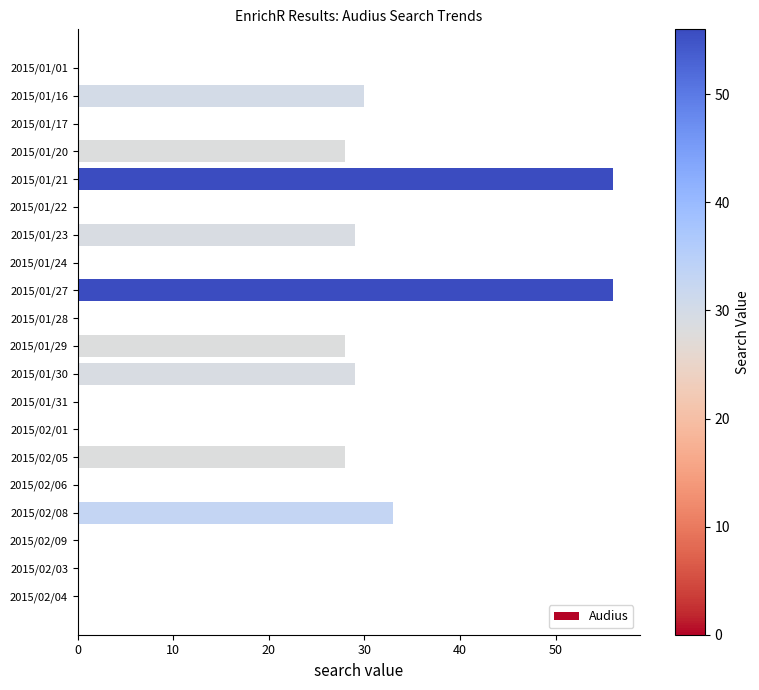

The chart shows a value of 28 at 2015/02/05. True or false?

True